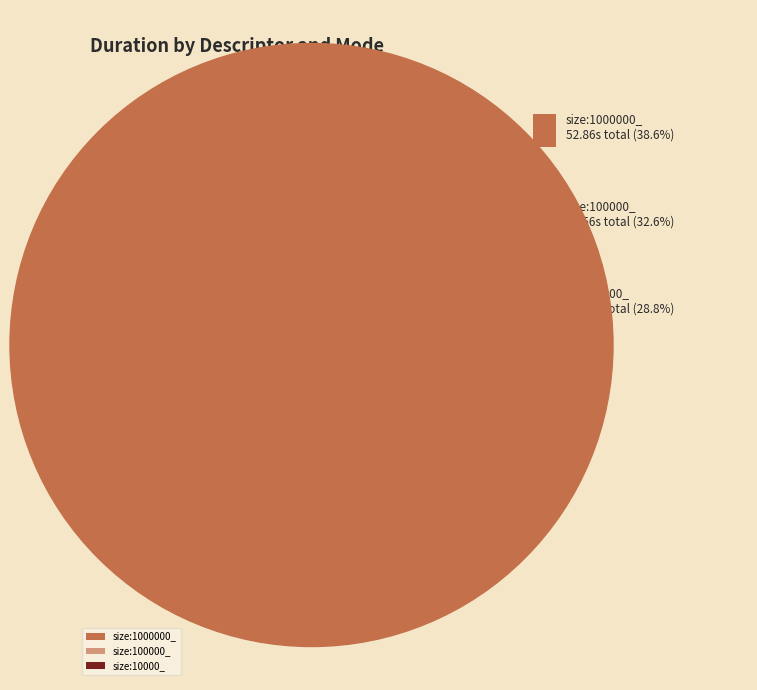

Combined, do size:100000_ and size:10000_ account for over 50%?

Yes